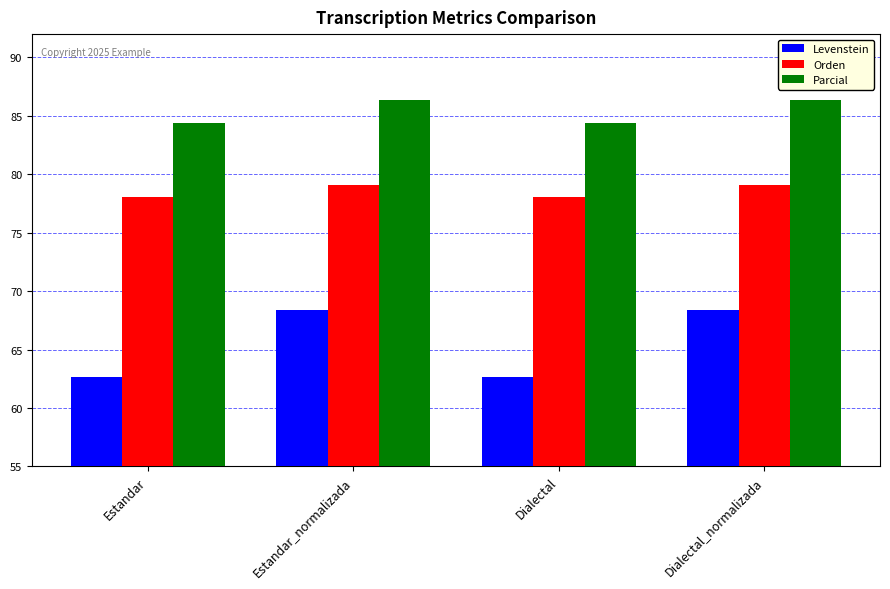

What is the difference between the second highest and minimum values in the Orden series?

1.1